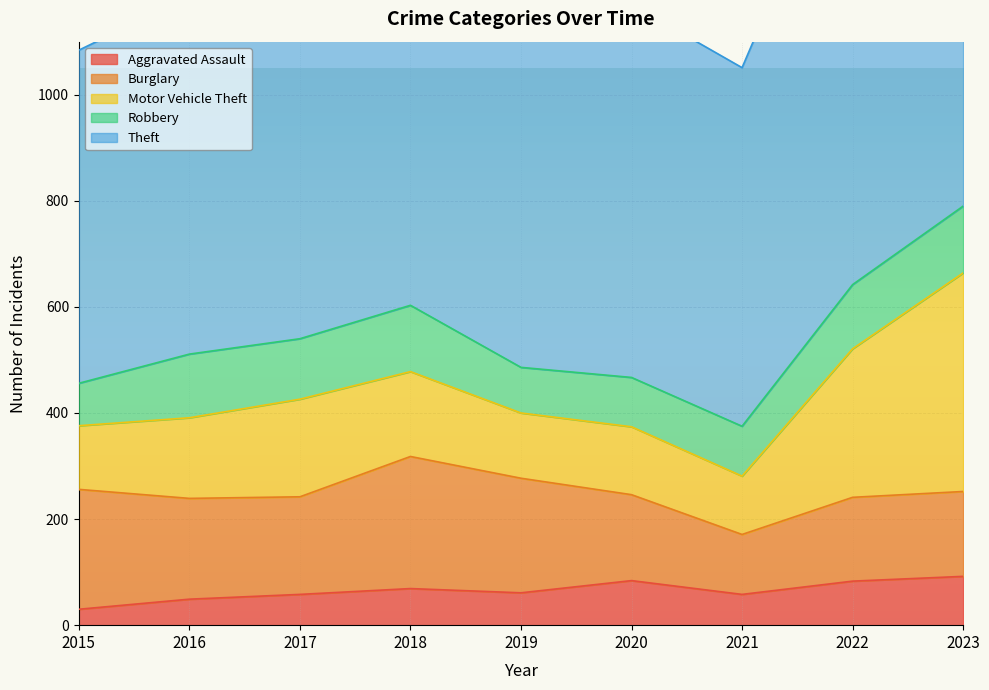

How many values in the Robbery series exceed 114?

4